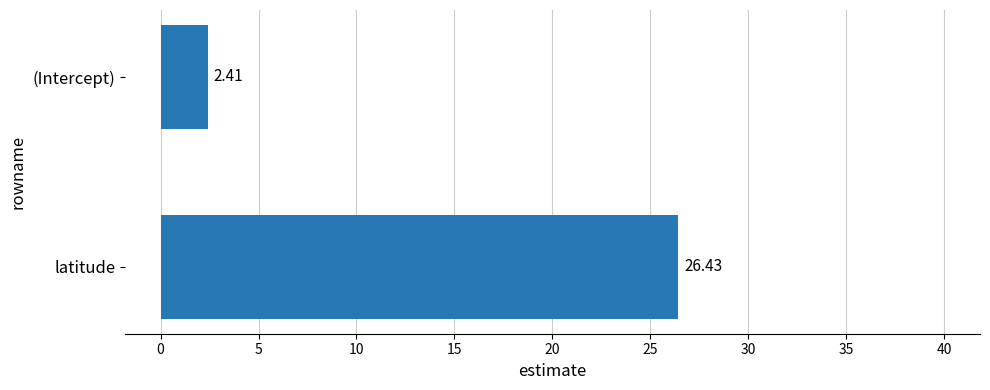

What is the label of the 1st bar from the top?

(Intercept)